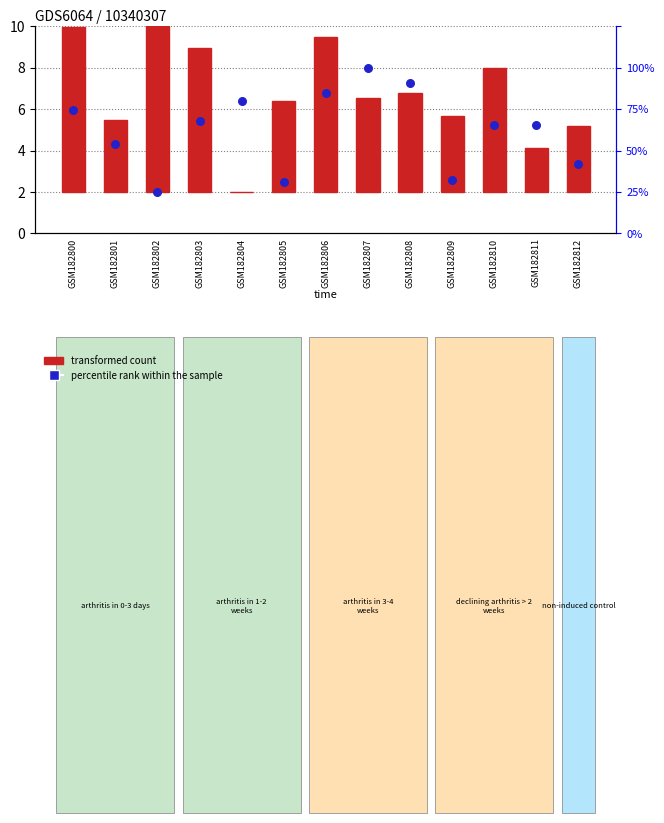

Which series has the largest total across all categories?

percentile rank within the sample